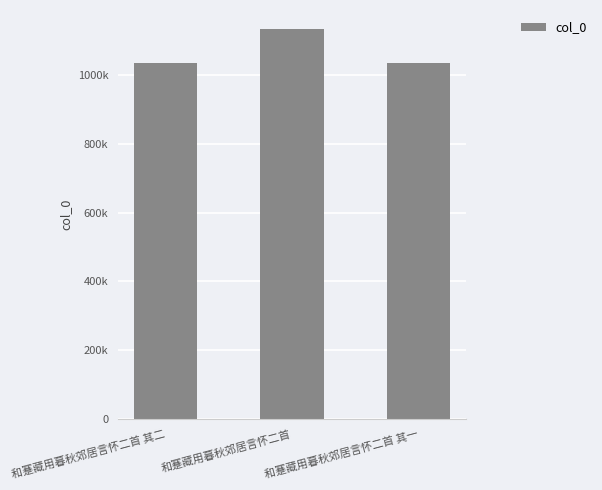

How many data points are less than 1035565?

1